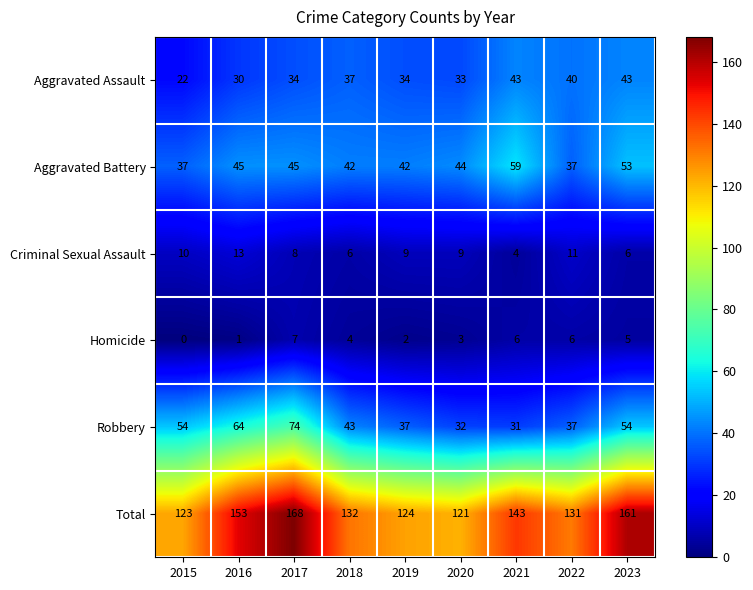

What is the sum of all Aggravated Battery values?

404